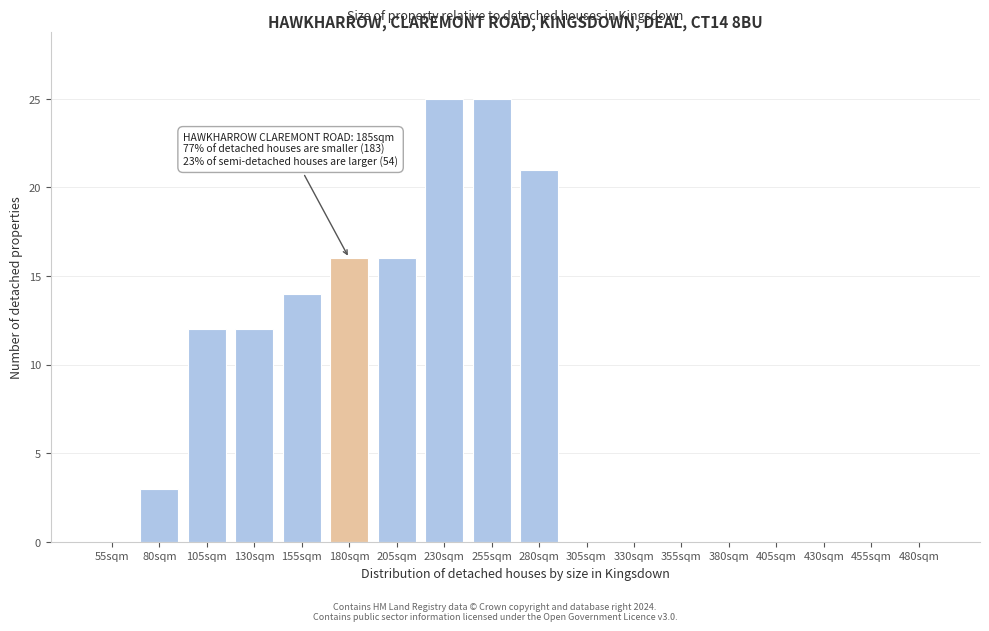

Reading left to right, what are all the values shown in this chart?

55sqm=0	80sqm=3	105sqm=12	130sqm=12	155sqm=14	180sqm=16	205sqm=16	230sqm=25	255sqm=25	280sqm=21	305sqm=0	330sqm=0	355sqm=0	380sqm=0	405sqm=0	430sqm=0	455sqm=0	480sqm=0